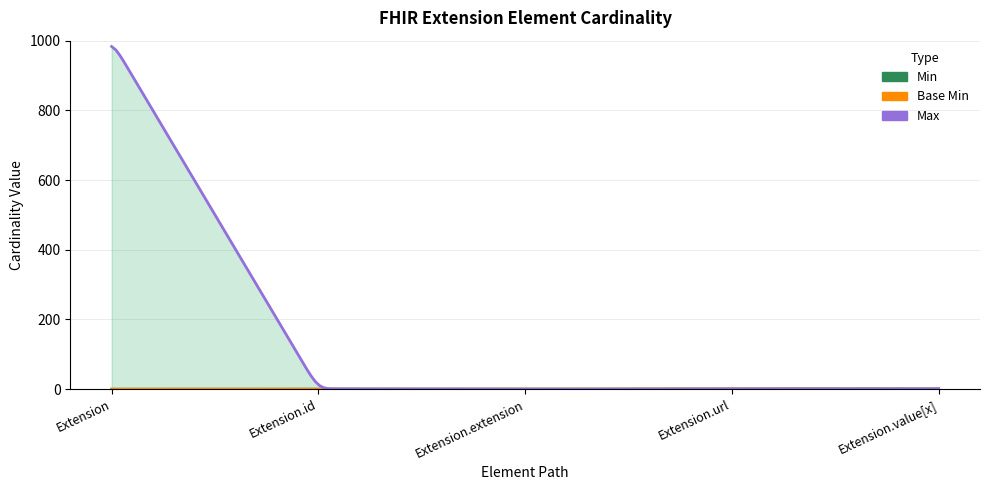

True or false: Min and Base Min cross at least once.

False